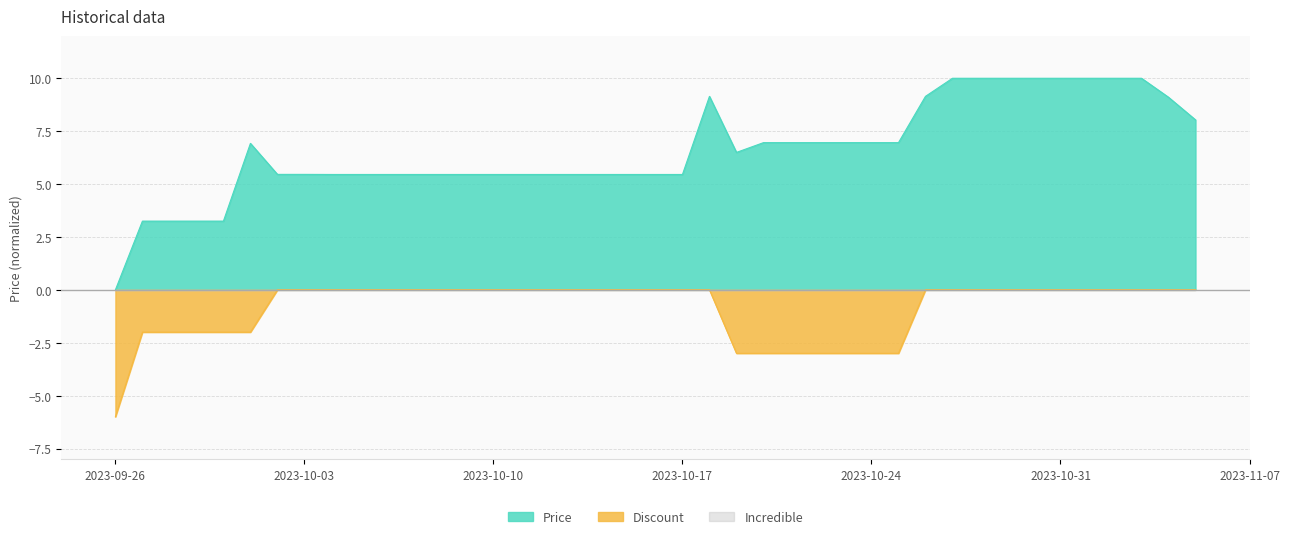

Does the chart display data point markers on the line(s)?

No